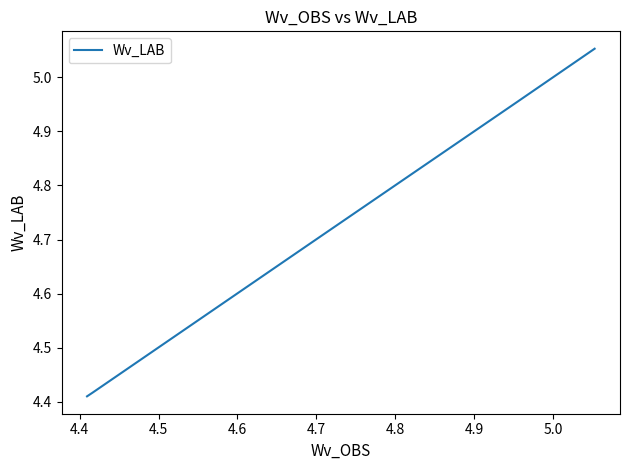

What is the difference between the second highest and minimum values?

0.5